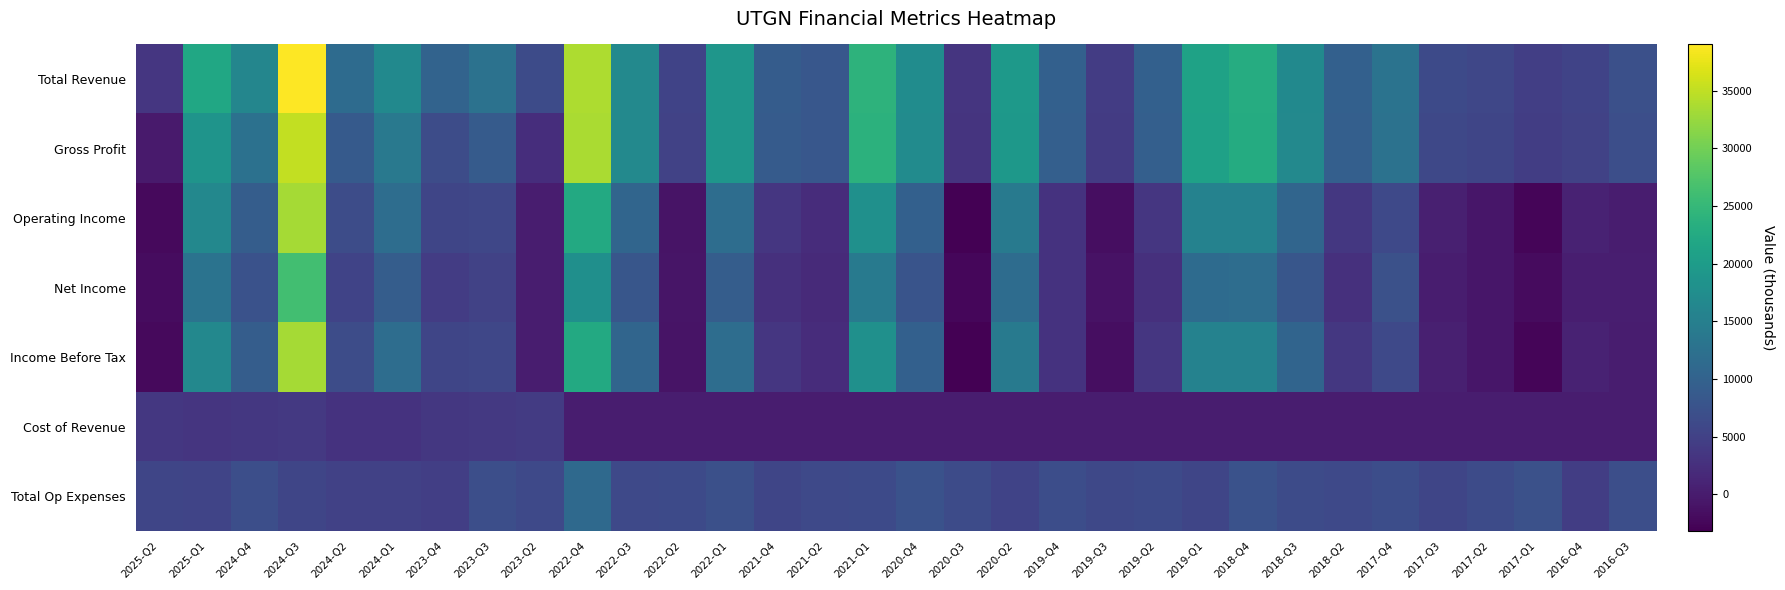

What is the difference between the highest and lowest values at 2025-Q2?

7800